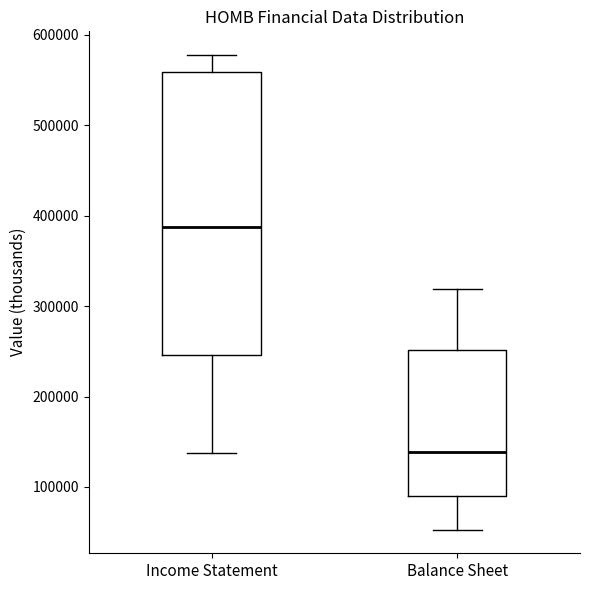

Which box has the highest median line?

Income Statement